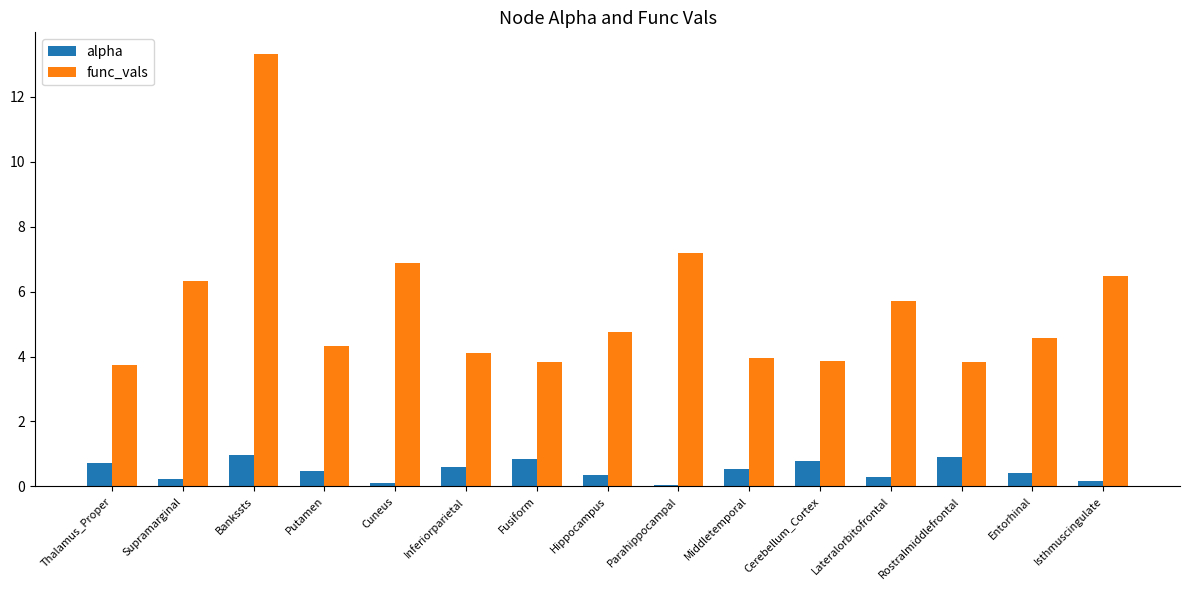

Where is func_vals nearest to the value 8?

Parahippocampal